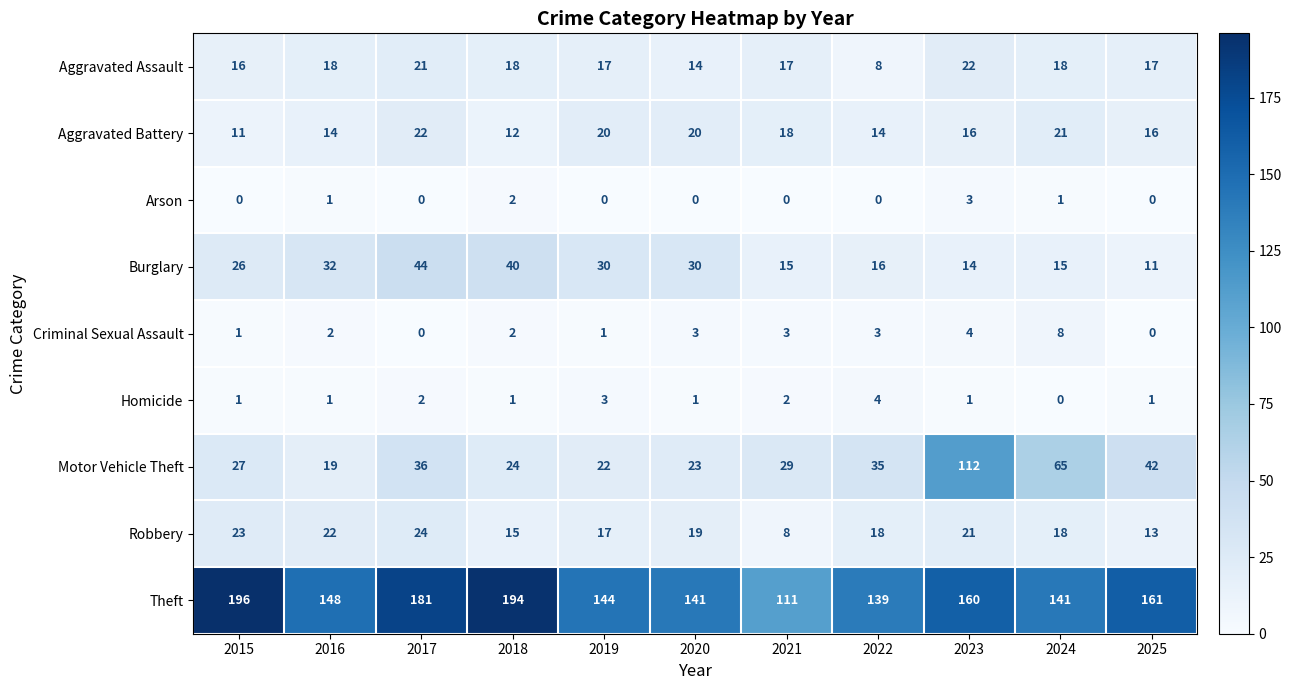

The Arson series shows 0 at 2017. True or false?

True